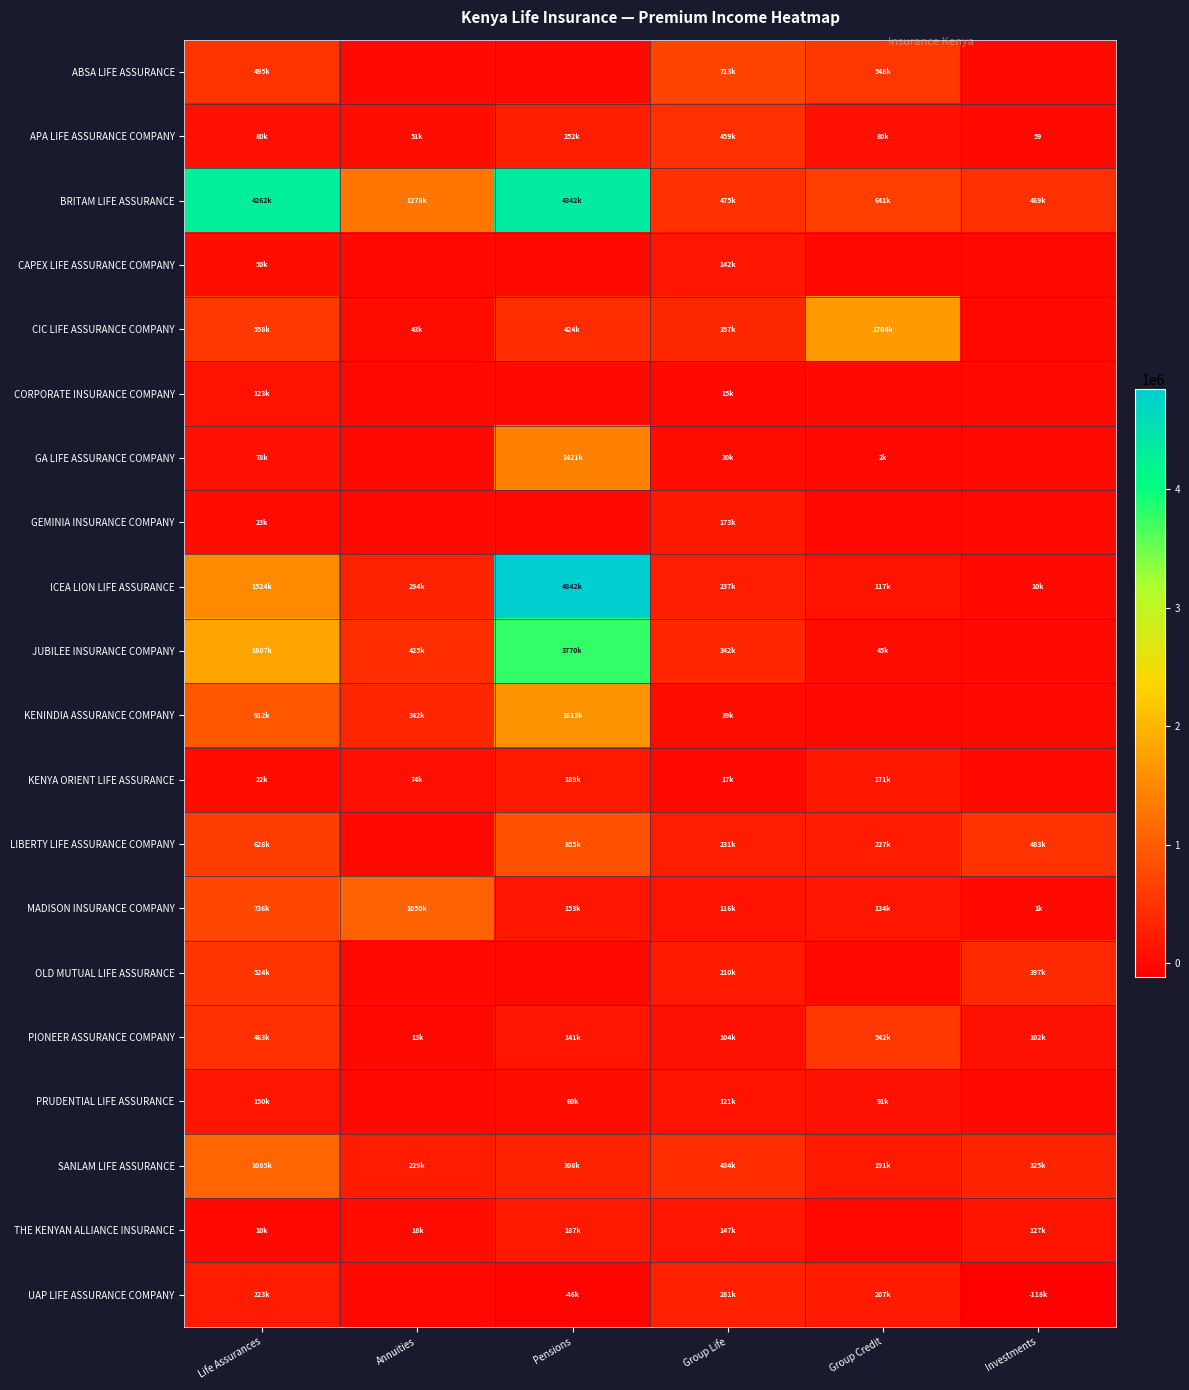

Is the value of OLD MUTUAL LIFE ASSURANCE at Group Life greater than the value of MADISON INSURANCE COMPANY at Pensions?

Yes